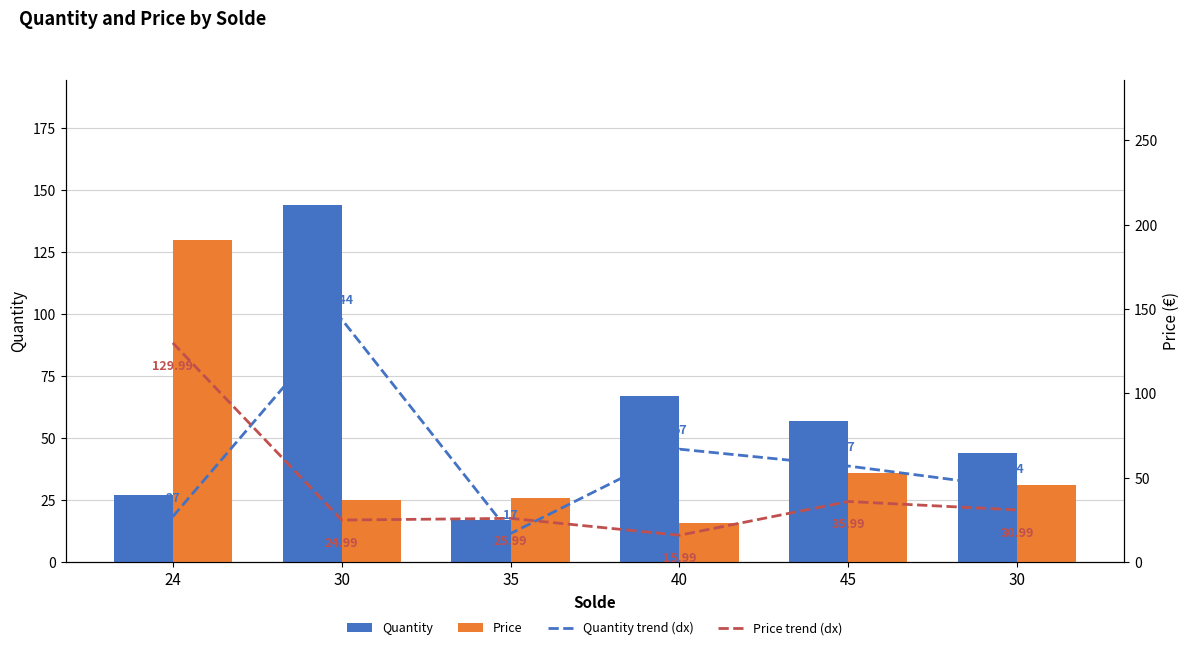

True or false: Quantity has a value of 76.1 at 45.

False